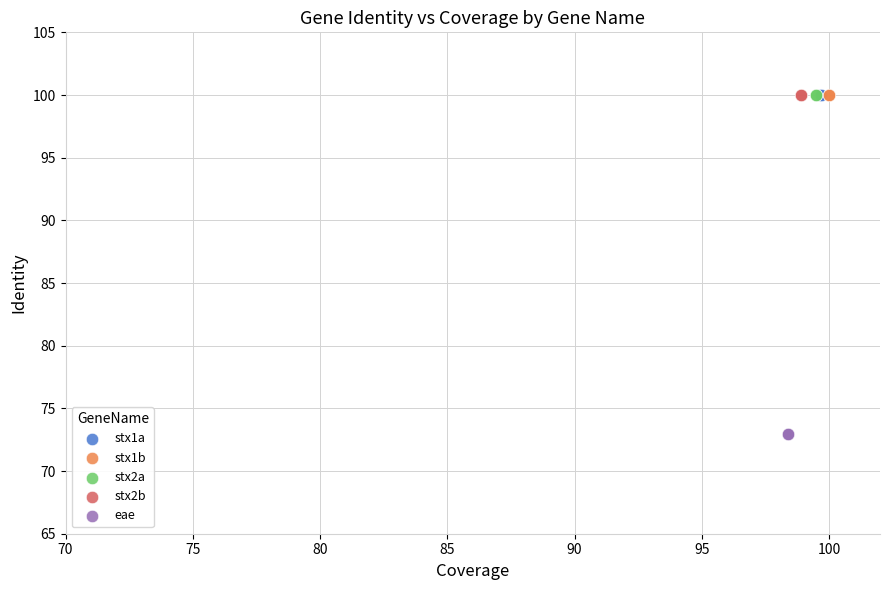

What are all the series names shown in the legend?

stx1a, stx1b, stx2a, stx2b, eae